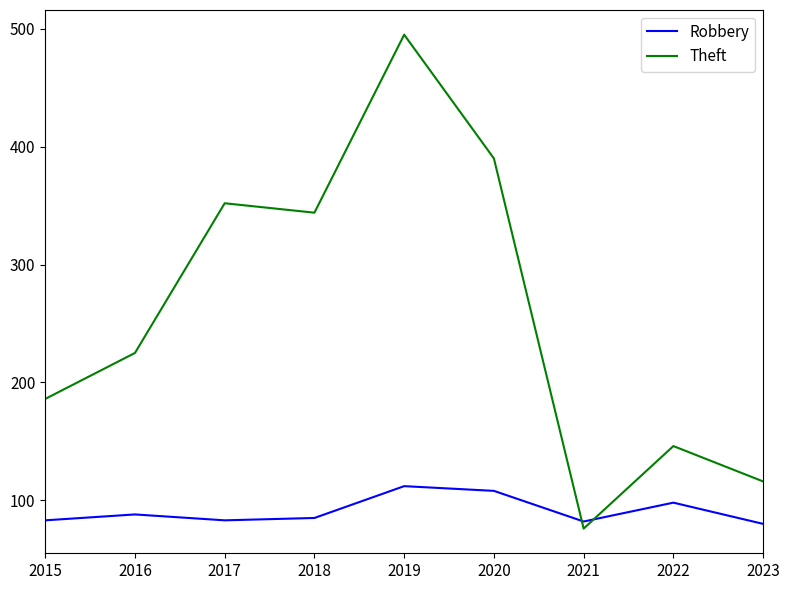

What value does the Theft series have at 2017?

352